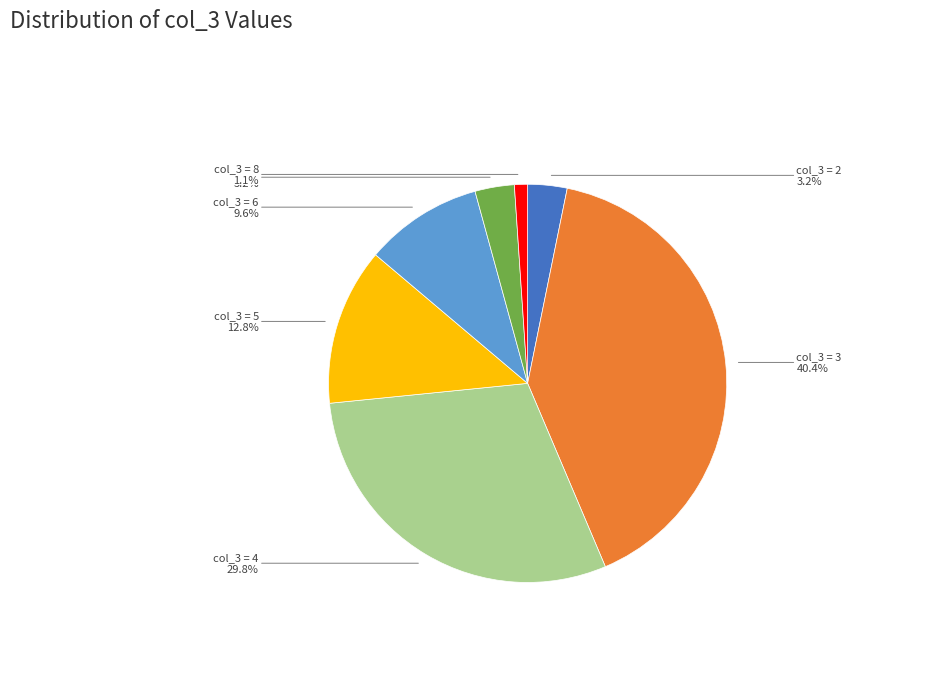

Is there any slice that represents more than half of the pie?

No